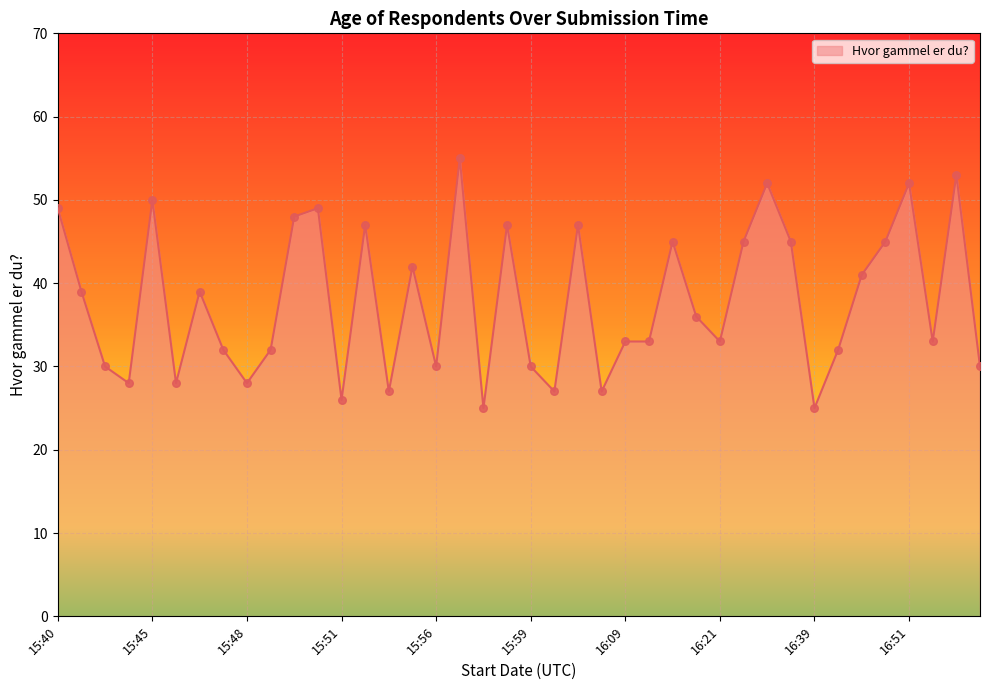

What is the maximum value shown in the chart?

55